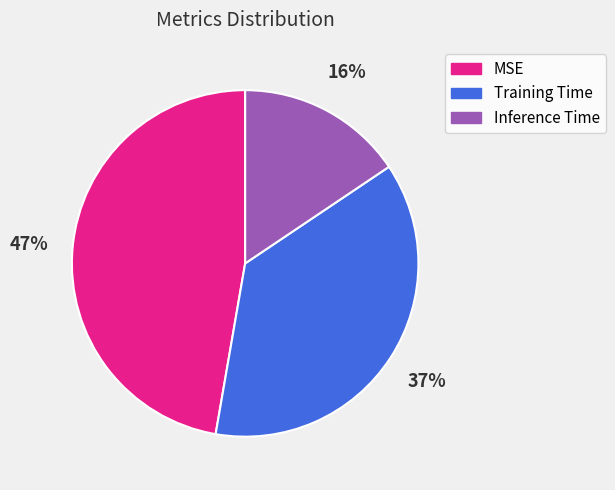

Rank the categories by value from highest to lowest.

MSE, Training Time, Inference Time